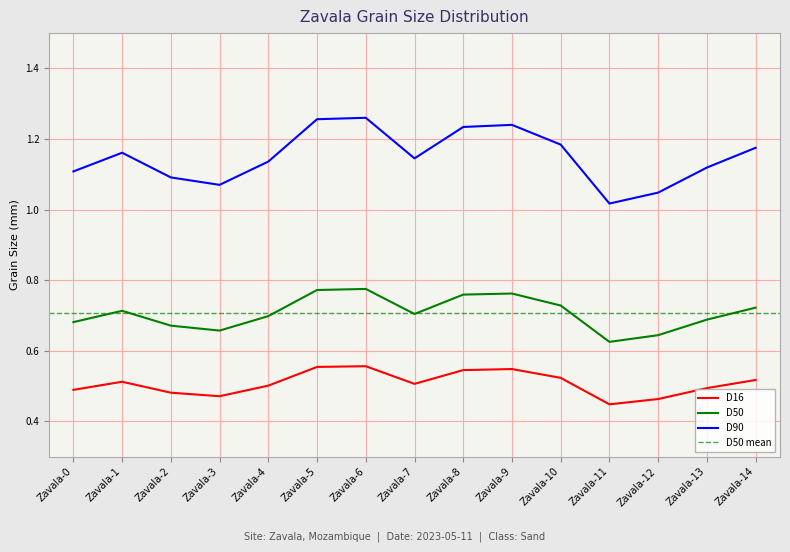

What are all the series names shown in the legend?

D16, D50, D90